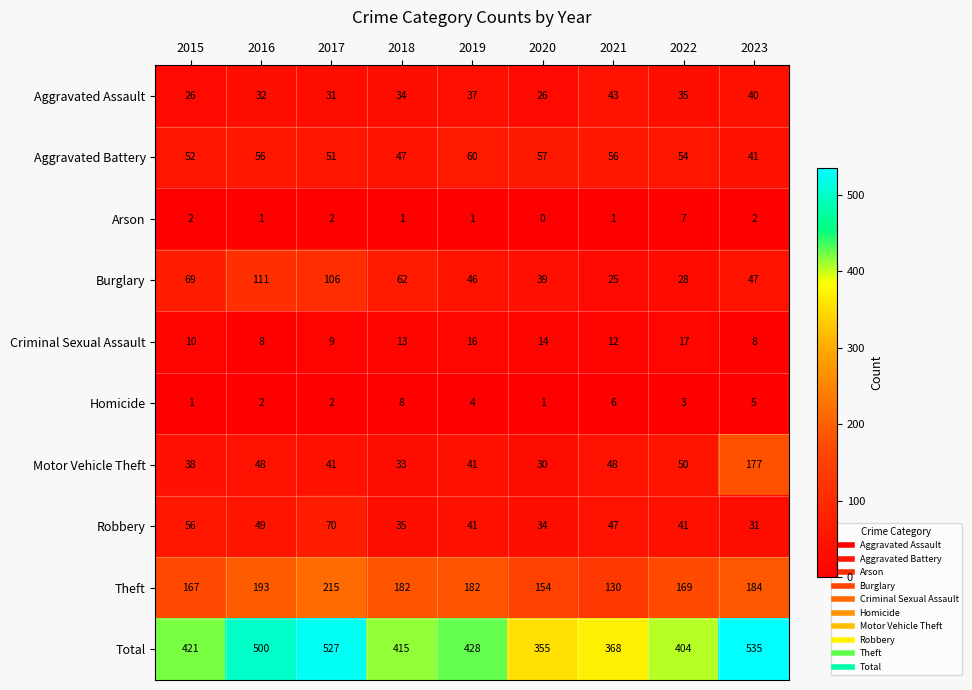

At how many categories does at least one series exceed 125?

9